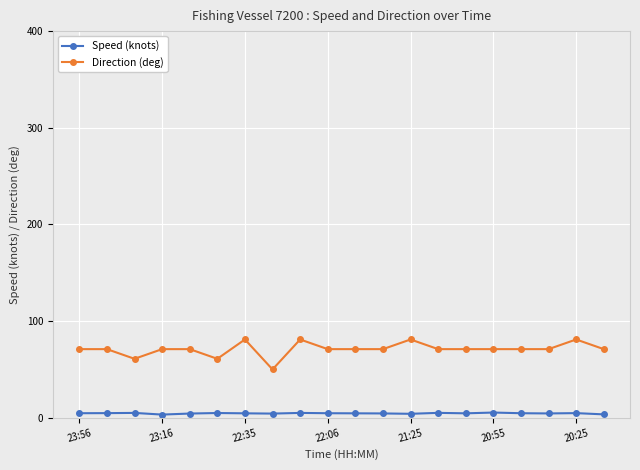

What is the greatest value displayed?

81.0